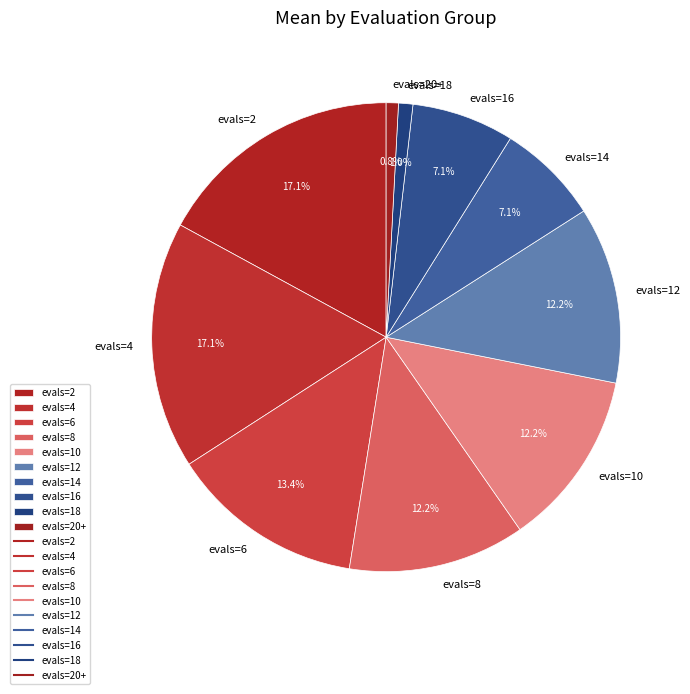

To the nearest percent, what is the difference between the evals=2 and evals=8 slice percentages?

5%